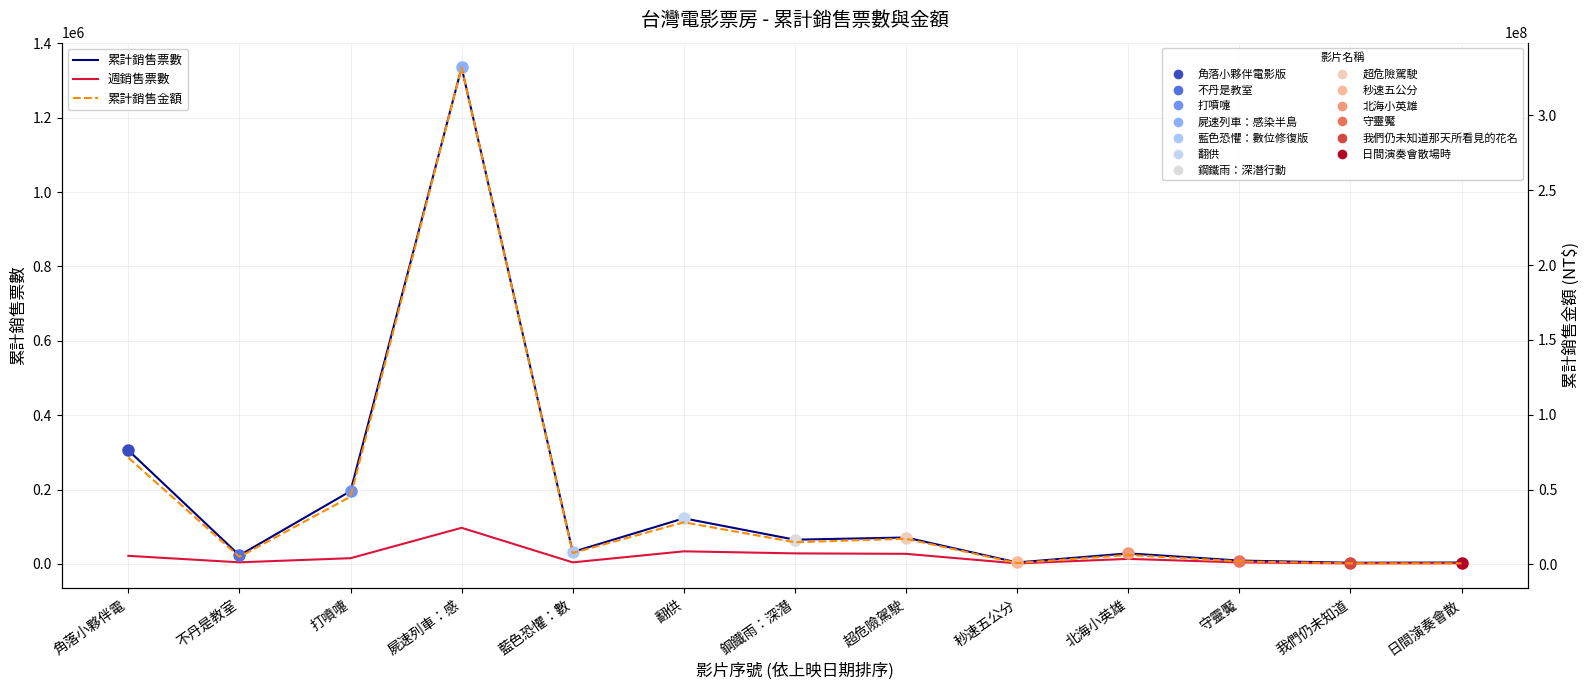

Which series has the largest total across all categories?

累計銷售金額